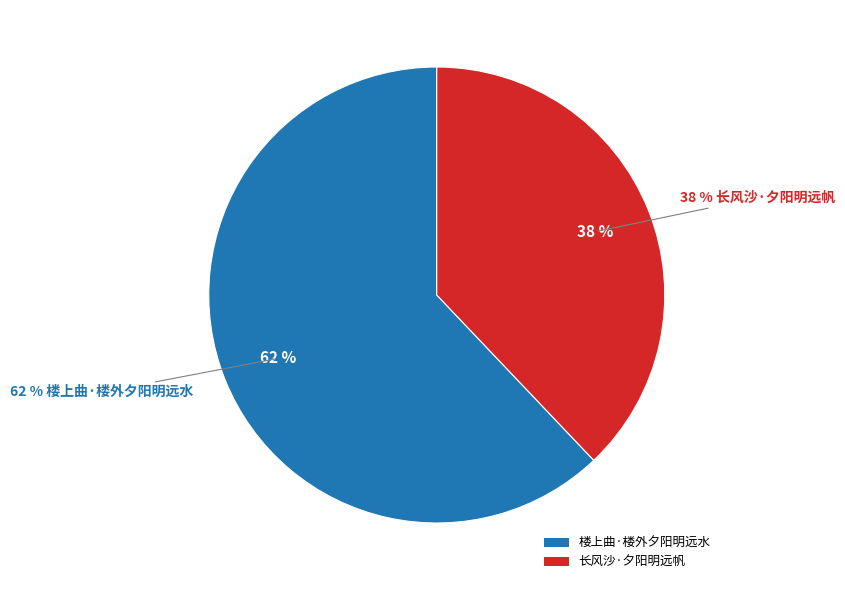

Which has a higher value, 楼上曲·楼外夕阳明远水 or 长风沙·夕阳明远帆?

楼上曲·楼外夕阳明远水